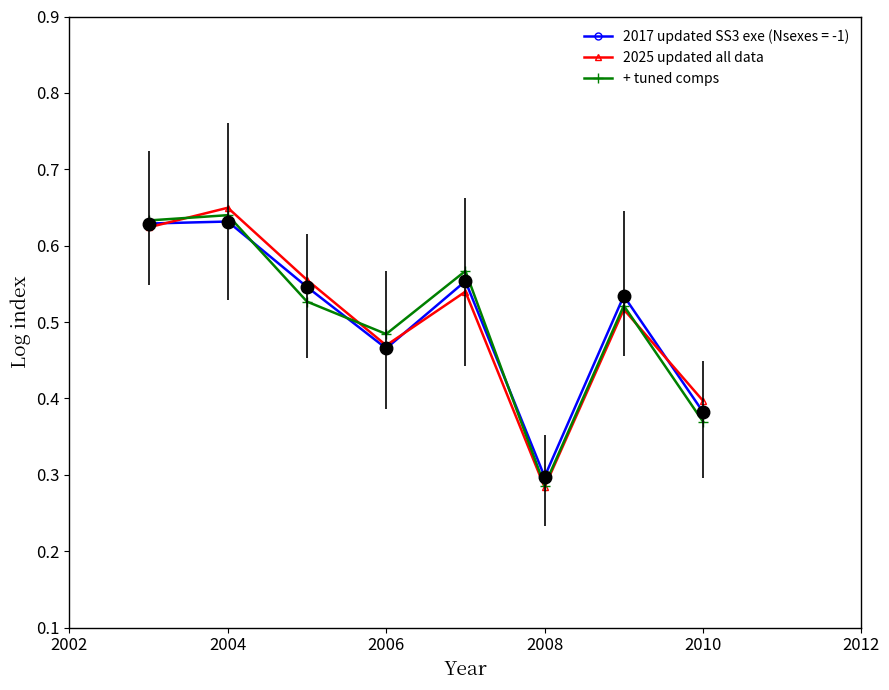

What is the sum of all + tuned comps values?

4.0